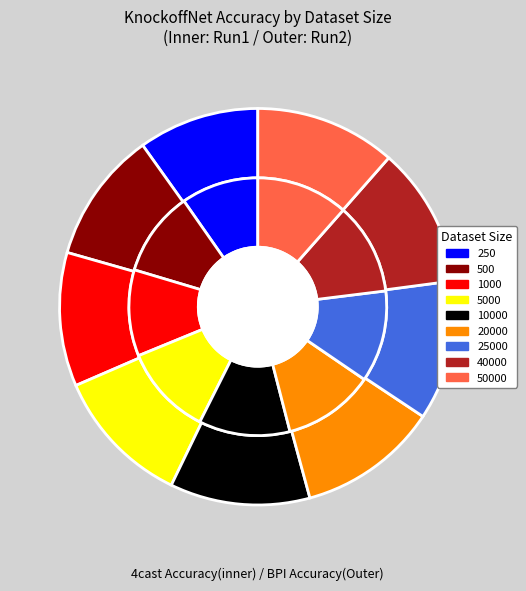

Which category has the smallest portion of the pie?

250